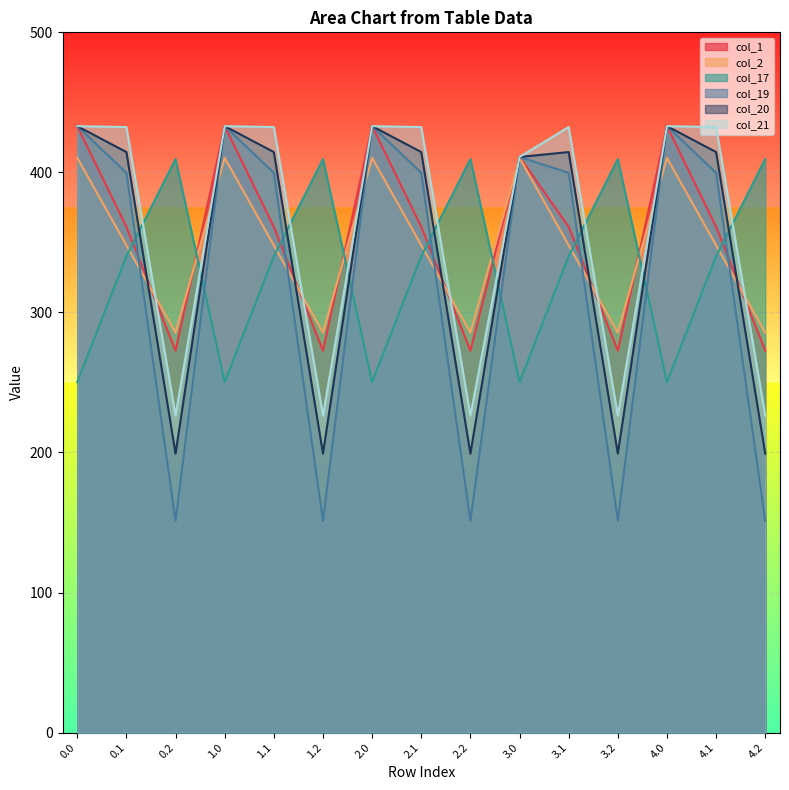

The value of col_21 at 3.0 is 411.0. True or false?

True